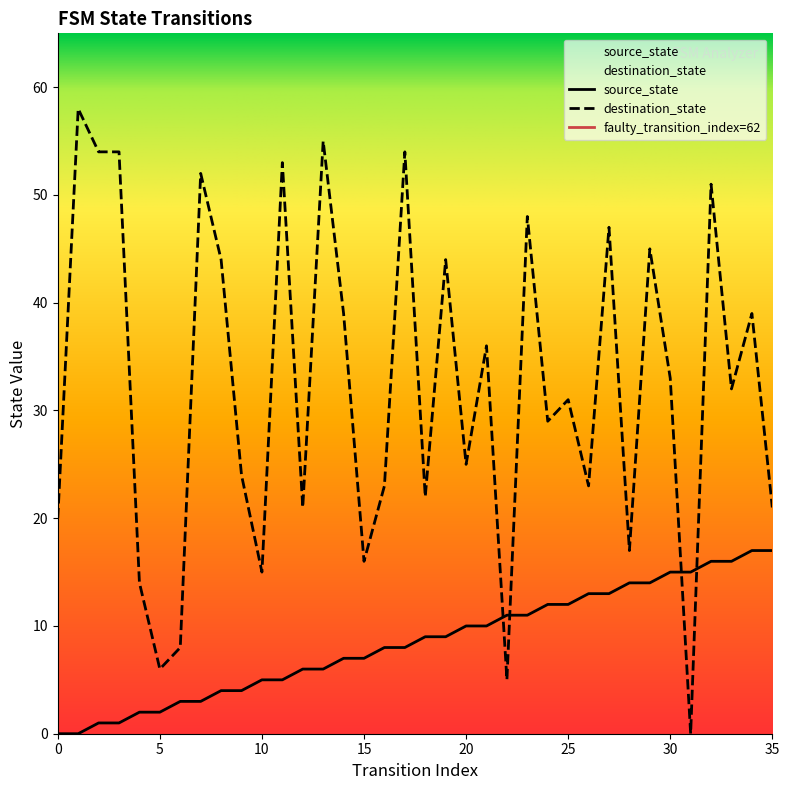

Reading left to right, extract all data points from this chart.

source_state: 0=0	1=0	2=1	3=1	4=2	5=2	6=3	7=3	8=4	9=4	10=5	11=5	12=6	13=6	14=7	15=7	16=8	17=8	18=9	19=9	20=10	21=10	22=11	23=11	24=12	25=12	26=13	27=13	28=14	29=14	30=15	31=15	32=16	33=16	34=17	35=17
destination_state: 0=20	1=58	2=54	3=54	4=14	5=6	6=8	7=52	8=44	9=24	10=15	11=53	12=21	13=55	14=39	15=16	16=23	17=54	18=22	19=44	20=25	21=36	22=5	23=48	24=29	25=31	26=23	27=47	28=17	29=45	30=33	31=0	32=51	33=32	34=39	35=21